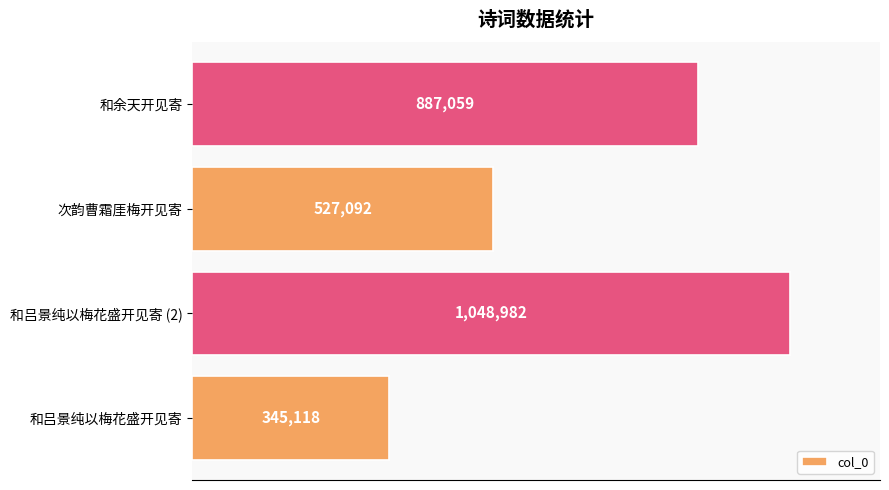

Where is the data nearest to the value 697050?

次韵曹霜厓梅开见寄